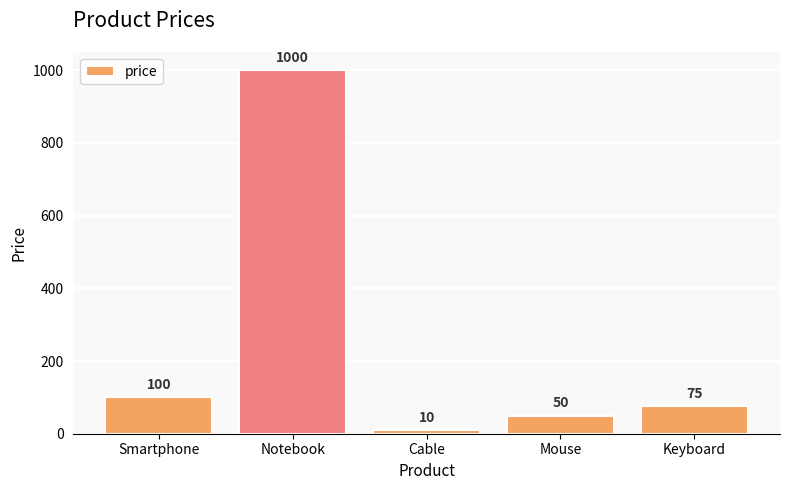

What is the smallest value displayed?

10